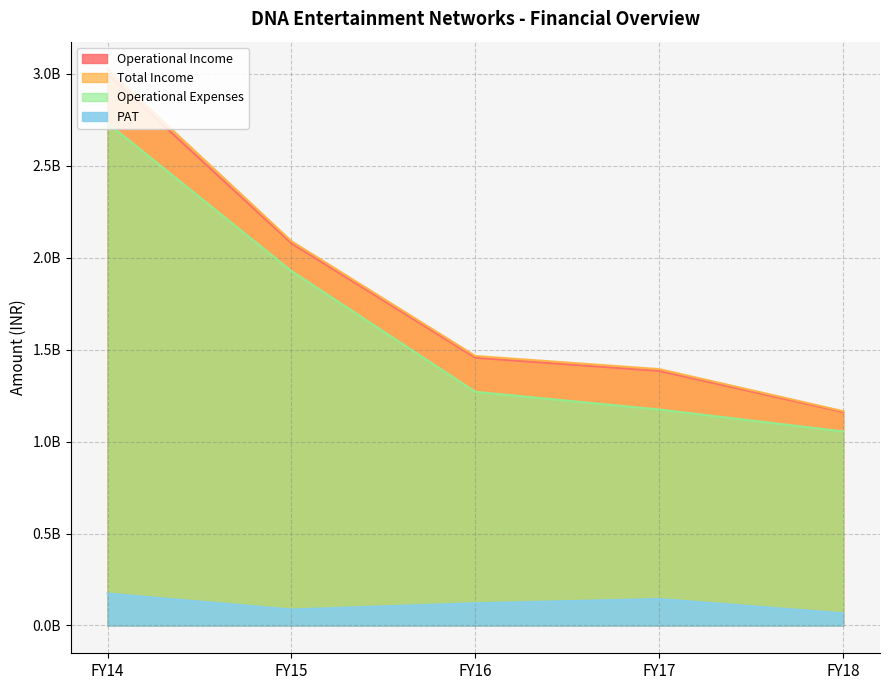

What is the total value across all series at FY17?

4096792243